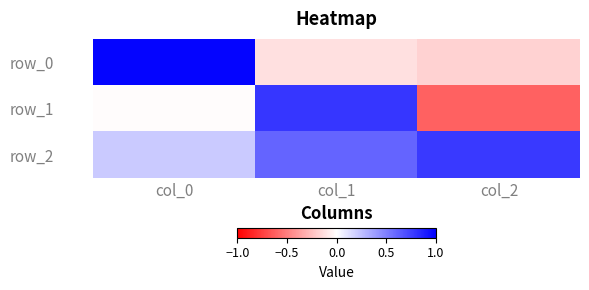

Reading left to right, what are all the values shown in this chart?

row_0: col_0=1.0	col_1=-0.1	col_2=-0.2
row_1: col_0=-0.0	col_1=0.8	col_2=-0.6
row_2: col_0=0.2	col_1=0.6	col_2=0.8